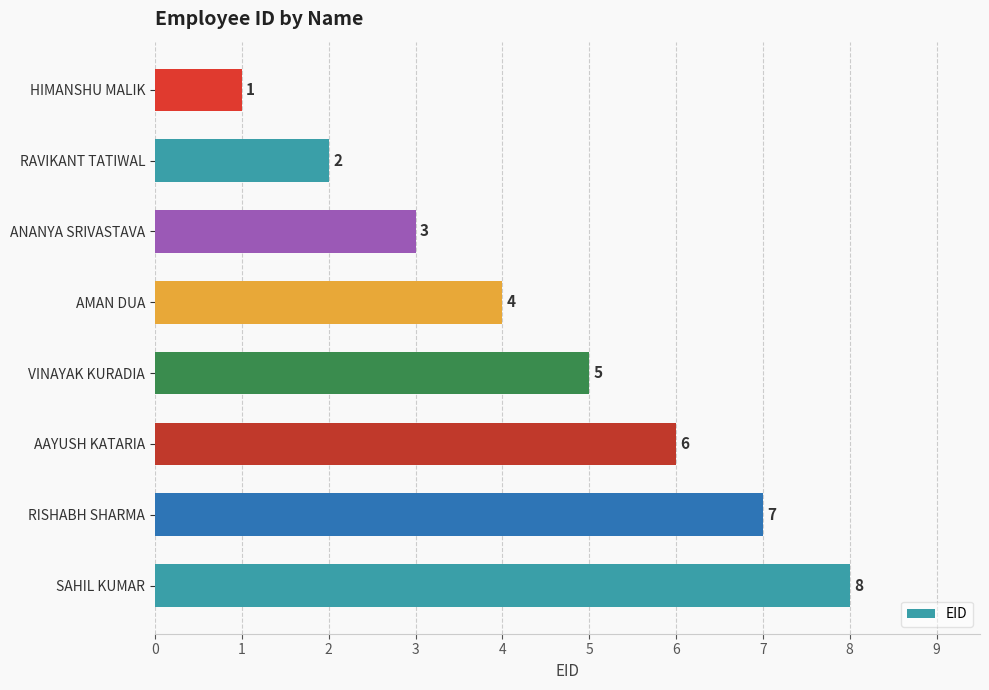

Reading top to bottom, what are all the values shown in this chart?

HIMANSHU MALIK=1	RAVIKANT TATIWAL=2	ANANYA SRIVASTAVA=3	AMAN DUA=4	VINAYAK KURADIA=5	AAYUSH KATARIA=6	RISHABH SHARMA=7	SAHIL KUMAR=8